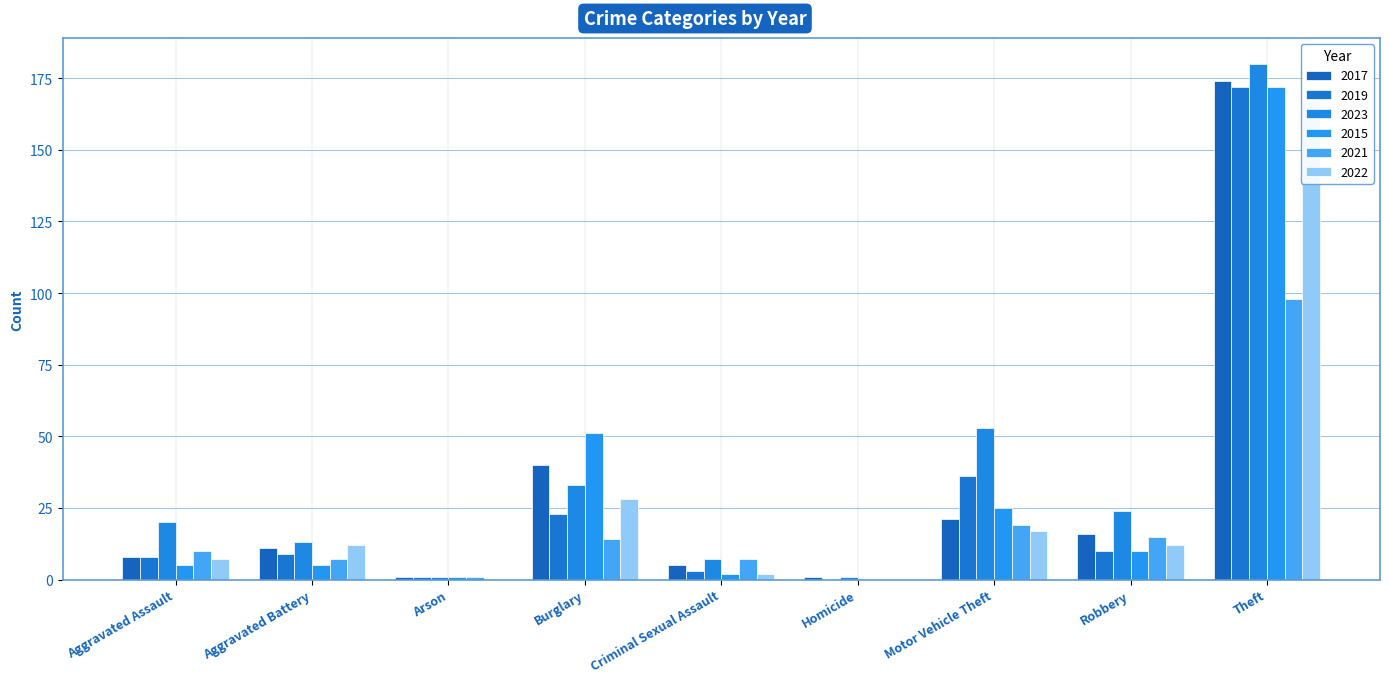

What is the label of the 5th bar from the right?

Criminal Sexual Assault